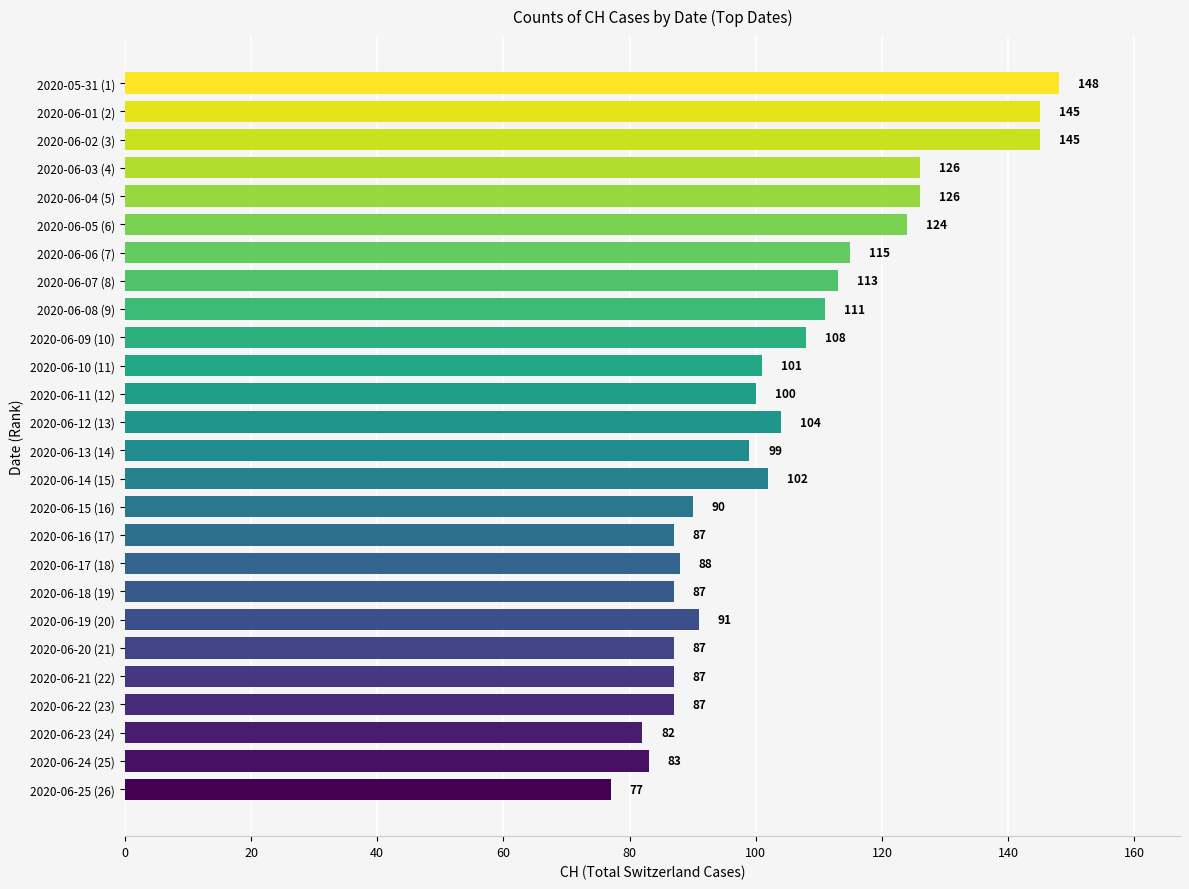

The chart shows a value of 113 at 2020-06-07 (8). True or false?

True